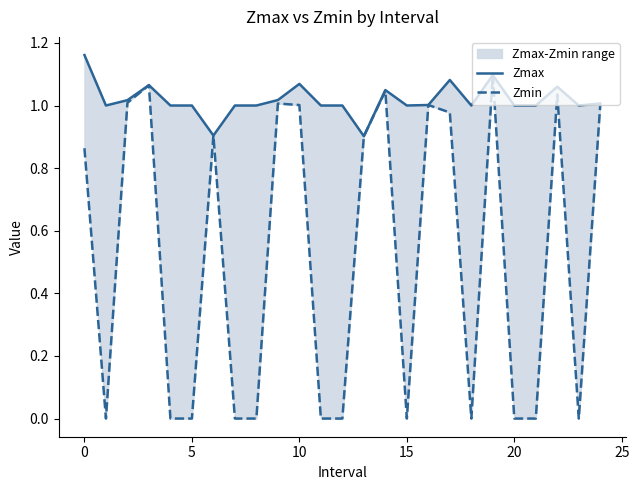

Is it true that Zmin equals 1.3 at 0?

False